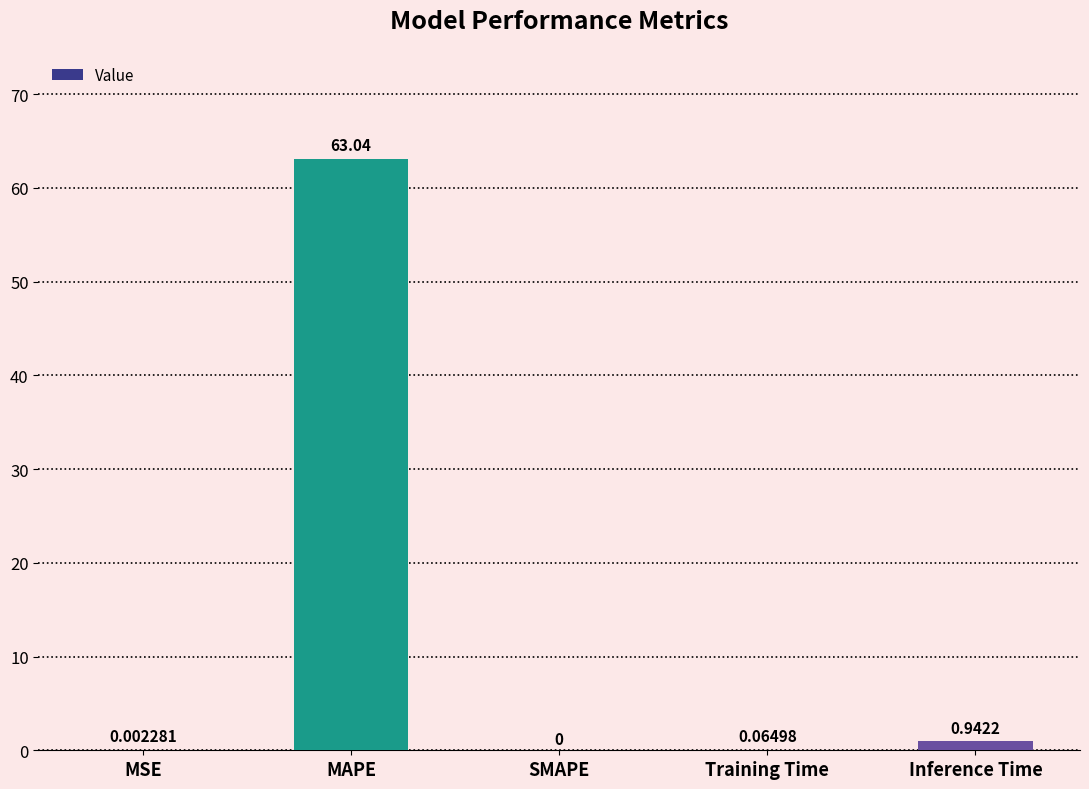

Which has a higher value, Training Time or Inference Time?

Inference Time